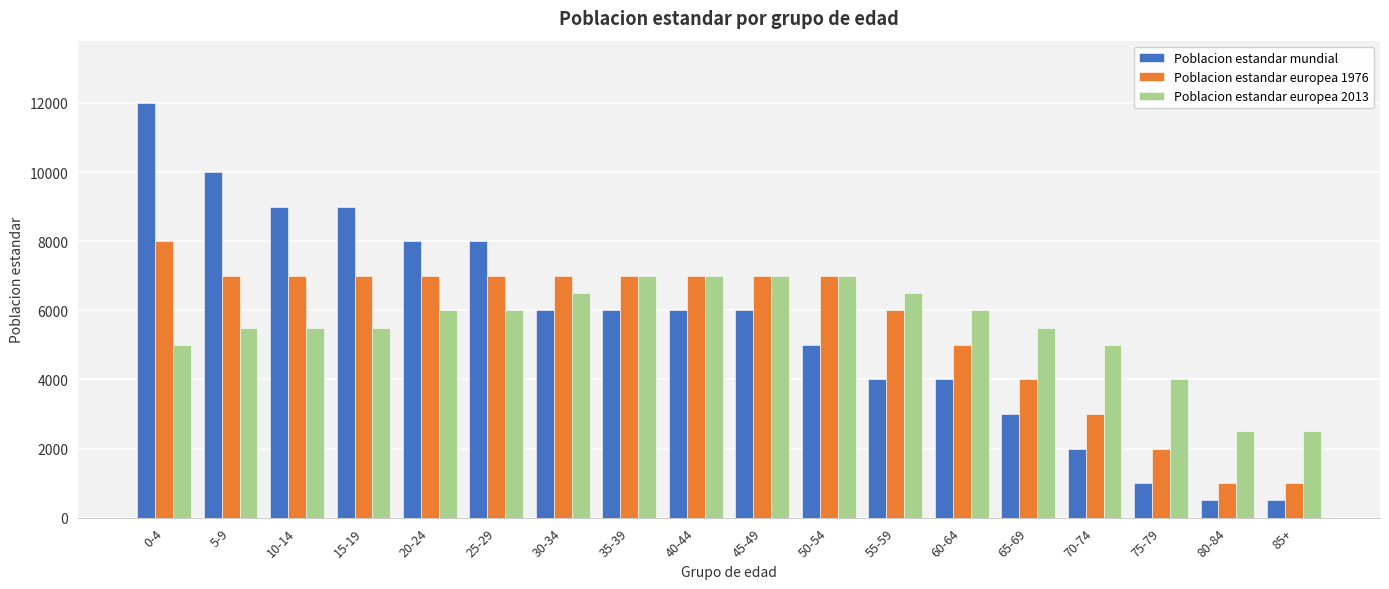

What is the difference between the highest and lowest values at 25-29?

2000